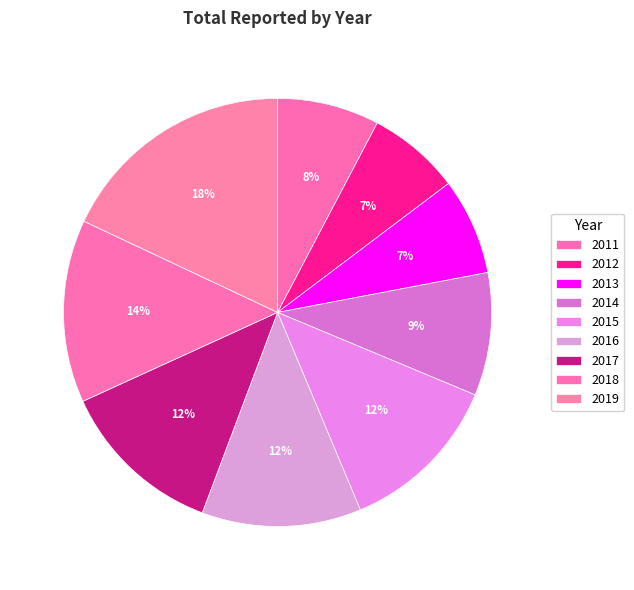

Rank the categories by value from lowest to highest.

2012, 2013, 2011, 2014, 2016, 2015, 2017, 2018, 2019